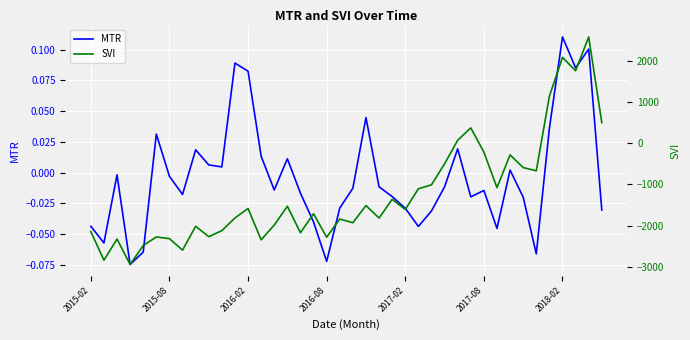

What is the average value of the SVI series?

-1219.3